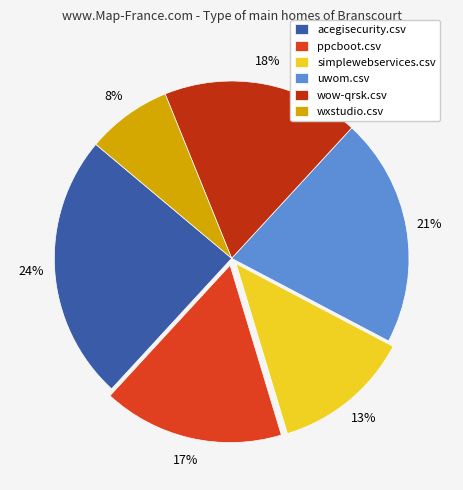

True or false: acegisecurity.csv accounts for 17% of the total.

False